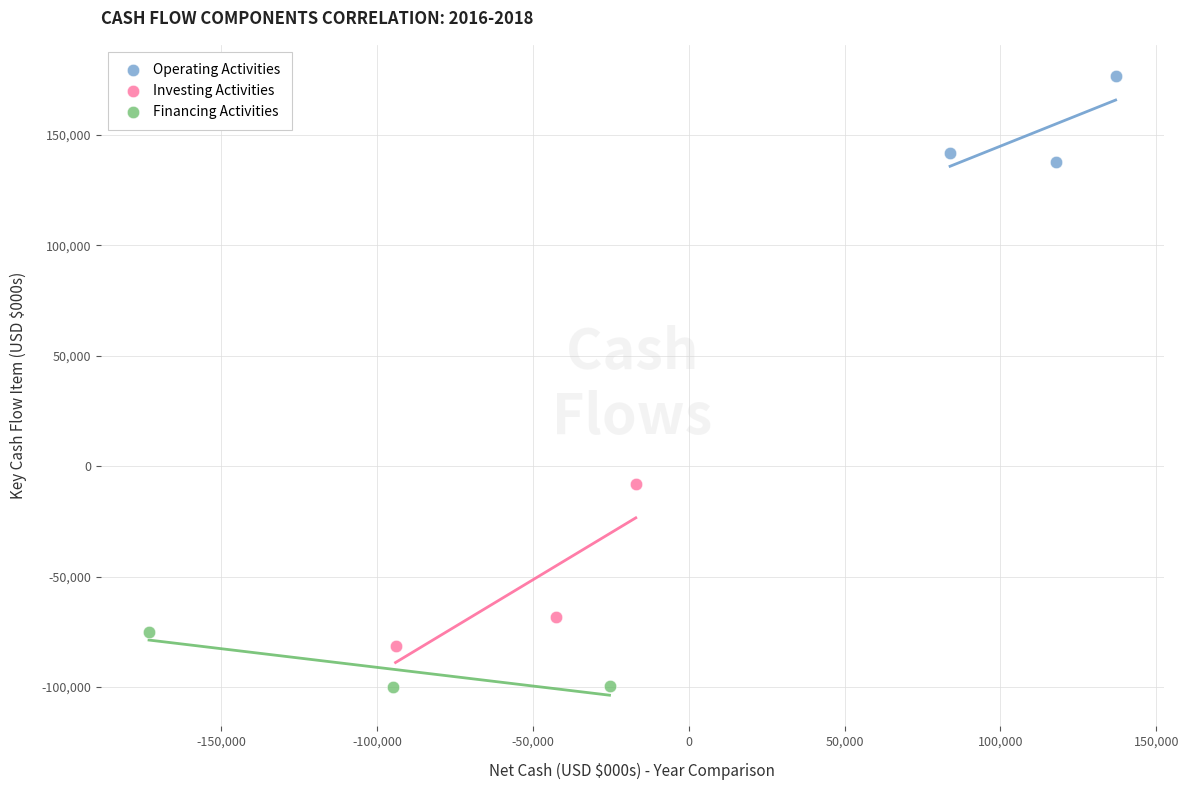

What are all the series names shown in the legend?

Operating Activities, Investing Activities, Financing Activities